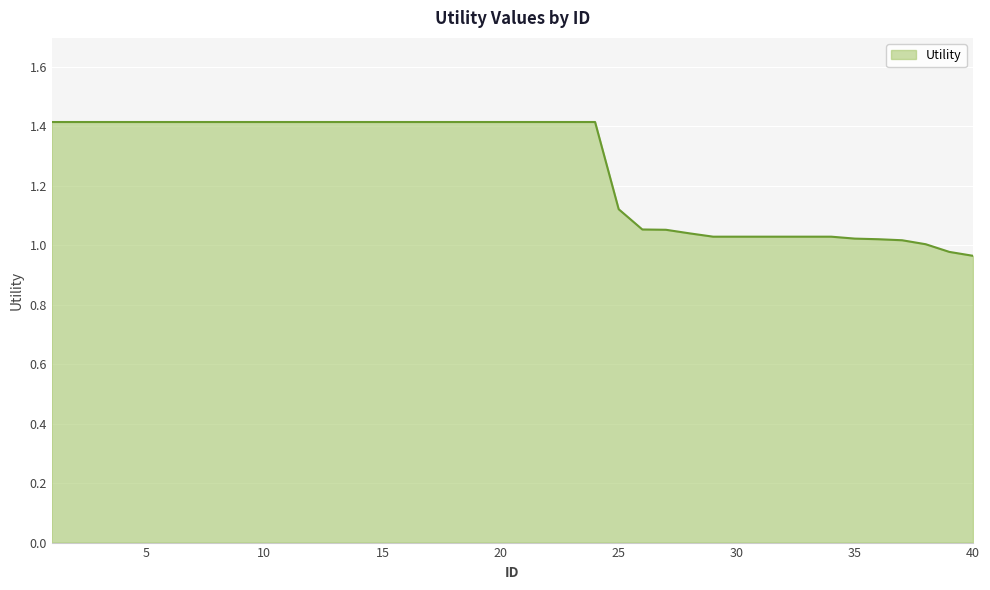

What is the difference between the maximum and minimum values?

0.4